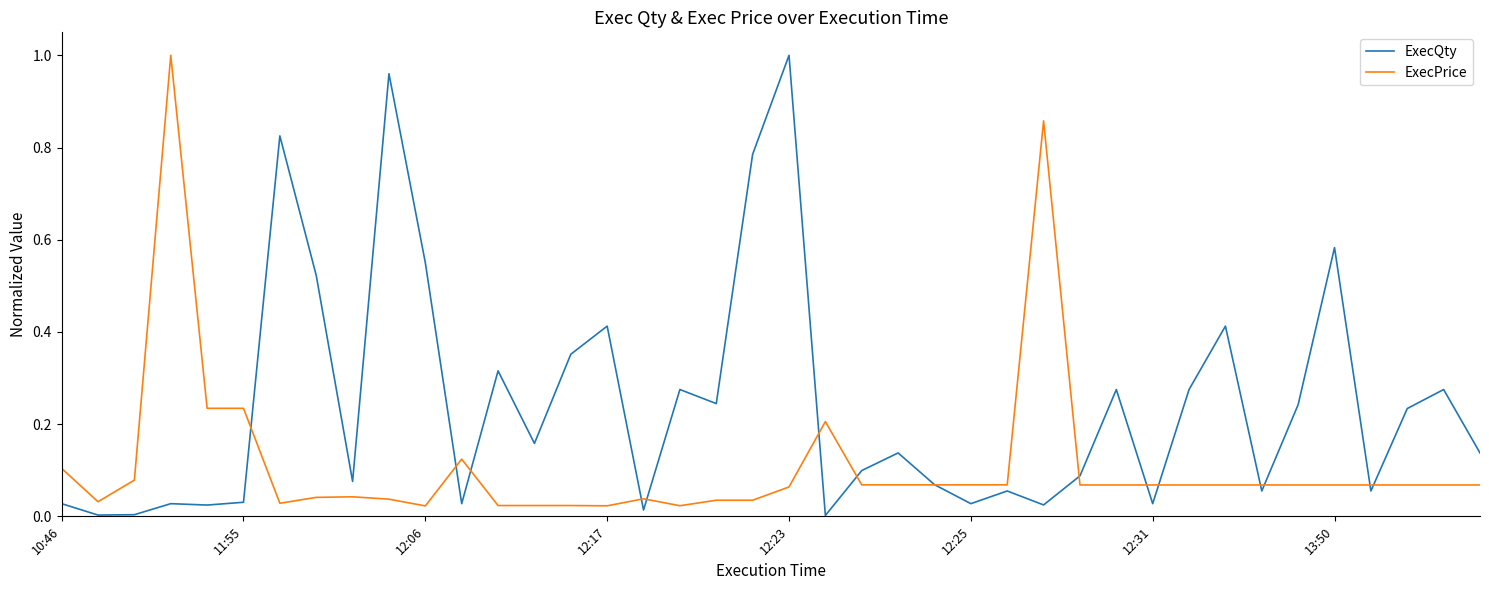

List the series in order of their overall mean, highest first.

ExecQty, ExecPrice